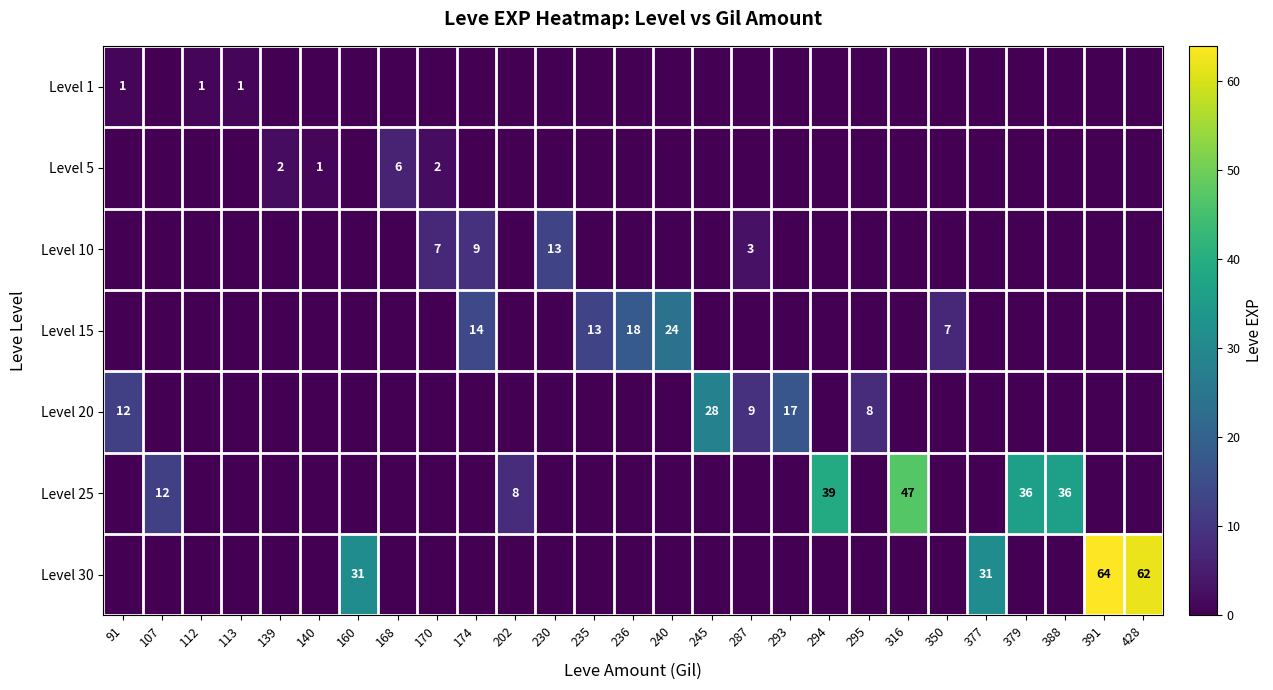

The Level 20 series shows 50 at 245. True or false?

False